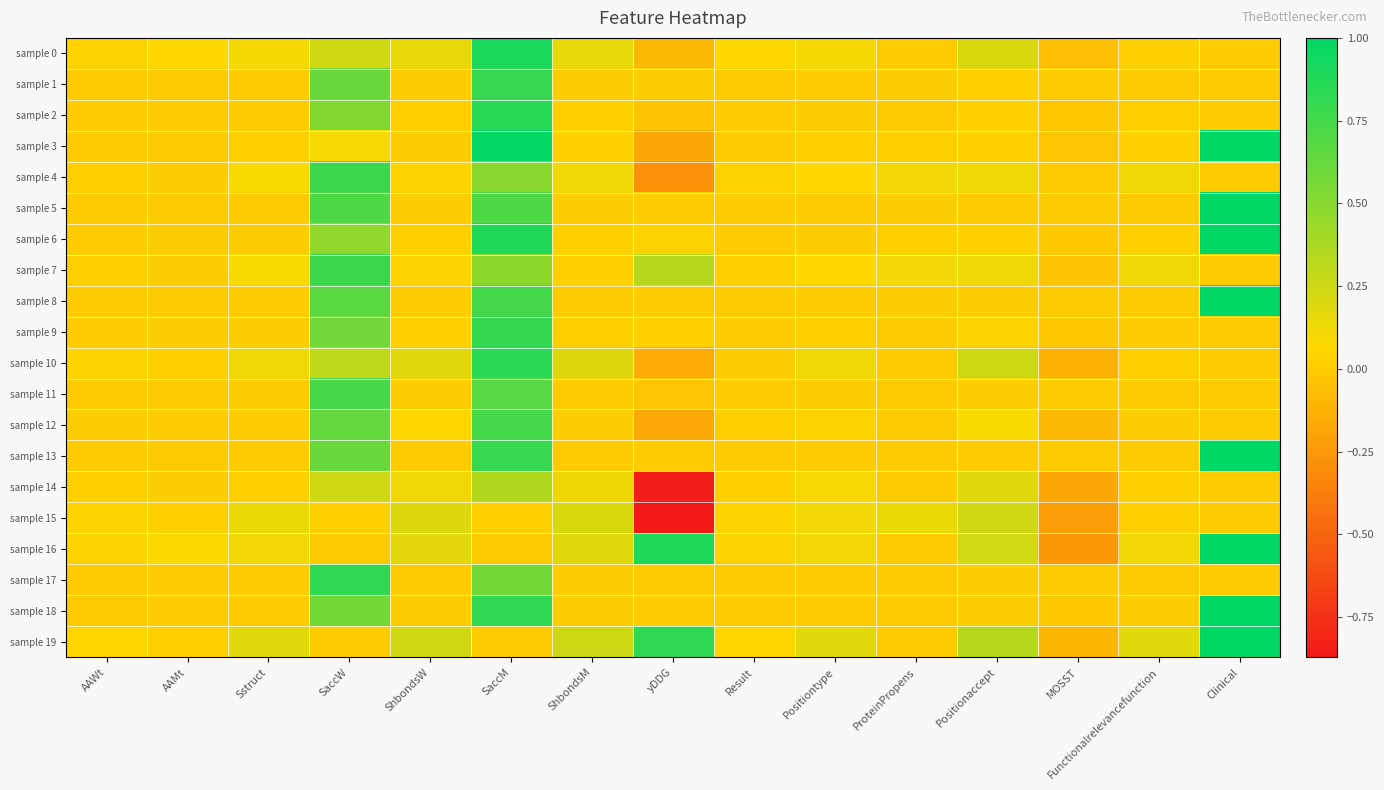

Reading right to left, extract all data points from this chart.

sample 0: Clinical=0.0	Functionalrelevancefunction=0.0	MOSST=-0.1	Positionaccept=0.2	ProteinPropens=0.0	Positiontype=0.1	Result=0.1	yDDG=-0.1	ShbondsM=0.2	SaccM=0.9	ShbondsW=0.1	SaccW=0.2	Sstruct=0.1	AAMt=0.1	AAWt=0.0
sample 1: Clinical=0.0	Functionalrelevancefunction=0.0	MOSST=-0.0	Positionaccept=0.0	ProteinPropens=0.0	Positiontype=0.0	Result=0.0	yDDG=0.0	ShbondsM=0.0	SaccM=0.8	ShbondsW=0.0	SaccW=0.6	Sstruct=0.0	AAMt=0.0	AAWt=0.0
sample 2: Clinical=0.0	Functionalrelevancefunction=0.0	MOSST=-0.0	Positionaccept=0.0	ProteinPropens=0.0	Positiontype=0.0	Result=0.0	yDDG=-0.0	ShbondsM=0.0	SaccM=0.9	ShbondsW=0.0	SaccW=0.5	Sstruct=0.0	AAMt=0.0	AAWt=0.0
sample 3: Clinical=1.0	Functionalrelevancefunction=0.0	MOSST=-0.0	Positionaccept=0.0	ProteinPropens=0.0	Positiontype=0.0	Result=0.0	yDDG=-0.2	ShbondsM=0.0	SaccM=1.0	ShbondsW=0.0	SaccW=0.1	Sstruct=0.0	AAMt=0.0	AAWt=0.0
sample 4: Clinical=0.0	Functionalrelevancefunction=0.1	MOSST=0.0	Positionaccept=0.1	ProteinPropens=0.1	Positiontype=0.1	Result=0.0	yDDG=-0.3	ShbondsM=0.1	SaccM=0.5	ShbondsW=0.0	SaccW=0.8	Sstruct=0.1	AAMt=0.0	AAWt=0.0
sample 5: Clinical=1.0	Functionalrelevancefunction=0.0	MOSST=0.0	Positionaccept=0.0	ProteinPropens=0.0	Positiontype=0.0	Result=0.0	yDDG=0.0	ShbondsM=0.0	SaccM=0.7	ShbondsW=0.0	SaccW=0.7	Sstruct=0.0	AAMt=0.0	AAWt=0.0
sample 6: Clinical=1.0	Functionalrelevancefunction=0.0	MOSST=-0.0	Positionaccept=0.0	ProteinPropens=0.0	Positiontype=0.0	Result=0.0	yDDG=0.0	ShbondsM=0.0	SaccM=0.9	ShbondsW=0.0	SaccW=0.5	Sstruct=0.0	AAMt=0.0	AAWt=0.0
sample 7: Clinical=0.0	Functionalrelevancefunction=0.1	MOSST=-0.0	Positionaccept=0.1	ProteinPropens=0.1	Positiontype=0.1	Result=0.0	yDDG=0.3	ShbondsM=0.0	SaccM=0.5	ShbondsW=0.0	SaccW=0.8	Sstruct=0.1	AAMt=0.0	AAWt=0.0
sample 8: Clinical=1.0	Functionalrelevancefunction=0.0	MOSST=0.0	Positionaccept=0.0	ProteinPropens=0.0	Positiontype=0.0	Result=0.0	yDDG=0.0	ShbondsM=0.0	SaccM=0.7	ShbondsW=0.0	SaccW=0.7	Sstruct=0.0	AAMt=0.0	AAWt=0.0
sample 9: Clinical=0.0	Functionalrelevancefunction=0.0	MOSST=-0.0	Positionaccept=0.0	ProteinPropens=0.0	Positiontype=0.0	Result=0.0	yDDG=0.0	ShbondsM=0.0	SaccM=0.8	ShbondsW=0.0	SaccW=0.6	Sstruct=0.0	AAMt=0.0	AAWt=0.0
sample 10: Clinical=0.0	Functionalrelevancefunction=0.0	MOSST=-0.1	Positionaccept=0.2	ProteinPropens=0.0	Positiontype=0.1	Result=0.0	yDDG=-0.1	ShbondsM=0.2	SaccM=0.8	ShbondsW=0.2	SaccW=0.3	Sstruct=0.1	AAMt=0.0	AAWt=0.0
sample 11: Clinical=0.0	Functionalrelevancefunction=0.0	MOSST=-0.0	Positionaccept=0.0	ProteinPropens=0.0	Positiontype=0.0	Result=0.0	yDDG=-0.0	ShbondsM=0.0	SaccM=0.7	ShbondsW=0.0	SaccW=0.7	Sstruct=0.0	AAMt=0.0	AAWt=0.0
sample 12: Clinical=0.0	Functionalrelevancefunction=0.0	MOSST=-0.1	Positionaccept=0.1	ProteinPropens=0.0	Positiontype=0.0	Result=0.0	yDDG=-0.2	ShbondsM=0.0	SaccM=0.7	ShbondsW=0.1	SaccW=0.6	Sstruct=0.0	AAMt=0.0	AAWt=0.0
sample 13: Clinical=1.0	Functionalrelevancefunction=0.0	MOSST=-0.0	Positionaccept=0.0	ProteinPropens=0.0	Positiontype=0.0	Result=0.0	yDDG=0.0	ShbondsM=0.0	SaccM=0.8	ShbondsW=0.0	SaccW=0.6	Sstruct=0.0	AAMt=0.0	AAWt=0.0
sample 14: Clinical=0.0	Functionalrelevancefunction=0.0	MOSST=-0.2	Positionaccept=0.2	ProteinPropens=0.0	Positiontype=0.1	Result=0.0	yDDG=-0.8	ShbondsM=0.1	SaccM=0.3	ShbondsW=0.1	SaccW=0.2	Sstruct=0.0	AAMt=0.0	AAWt=0.0
sample 15: Clinical=0.0	Functionalrelevancefunction=0.0	MOSST=-0.2	Positionaccept=0.2	ProteinPropens=0.1	Positiontype=0.1	Result=0.0	yDDG=-0.9	ShbondsM=0.2	SaccM=0.0	ShbondsW=0.2	SaccW=0.0	Sstruct=0.1	AAMt=0.0	AAWt=0.0
sample 16: Clinical=1.0	Functionalrelevancefunction=0.1	MOSST=-0.3	Positionaccept=0.2	ProteinPropens=0.0	Positiontype=0.1	Result=0.0	yDDG=0.9	ShbondsM=0.2	SaccM=0.0	ShbondsW=0.2	SaccW=0.0	Sstruct=0.1	AAMt=0.1	AAWt=0.0
sample 17: Clinical=0.0	Functionalrelevancefunction=0.0	MOSST=-0.0	Positionaccept=0.0	ProteinPropens=0.0	Positiontype=0.0	Result=0.0	yDDG=0.0	ShbondsM=0.0	SaccM=0.6	ShbondsW=0.0	SaccW=0.8	Sstruct=0.0	AAMt=0.0	AAWt=0.0
sample 18: Clinical=1.0	Functionalrelevancefunction=0.0	MOSST=-0.0	Positionaccept=0.0	ProteinPropens=0.0	Positiontype=0.0	Result=0.0	yDDG=0.0	ShbondsM=0.0	SaccM=0.8	ShbondsW=0.0	SaccW=0.6	Sstruct=0.0	AAMt=0.0	AAWt=0.0
sample 19: Clinical=1.0	Functionalrelevancefunction=0.2	MOSST=-0.1	Positionaccept=0.3	ProteinPropens=0.0	Positiontype=0.2	Result=0.0	yDDG=0.8	ShbondsM=0.2	SaccM=0.0	ShbondsW=0.2	SaccW=0.0	Sstruct=0.2	AAMt=0.0	AAWt=0.0